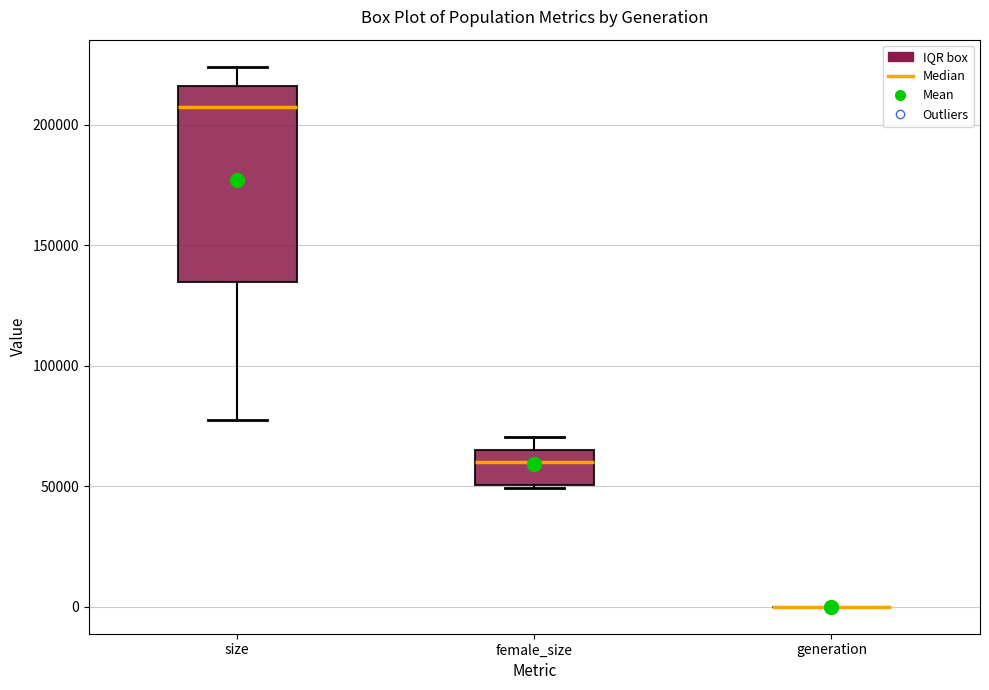

Comparing the boxes themselves (not the whiskers), which one is the tallest?

size